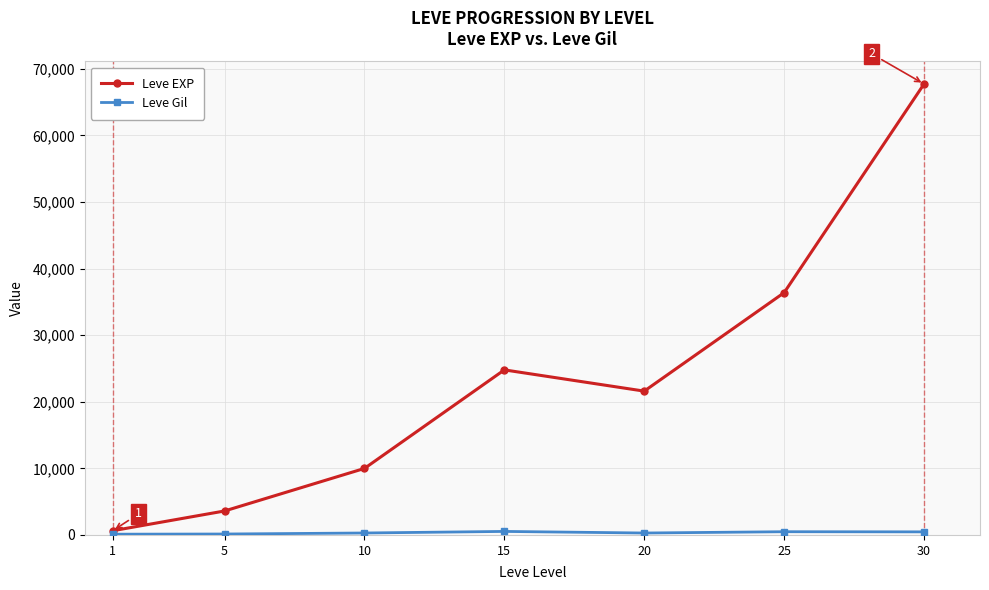

List the labels in order of Leve EXP value, smallest first.

1, 5, 10, 20, 15, 25, 30